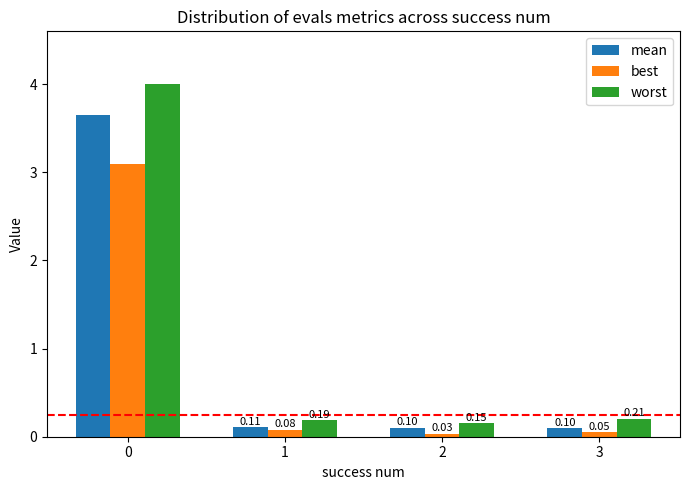

Count the number of data series in this chart.

3